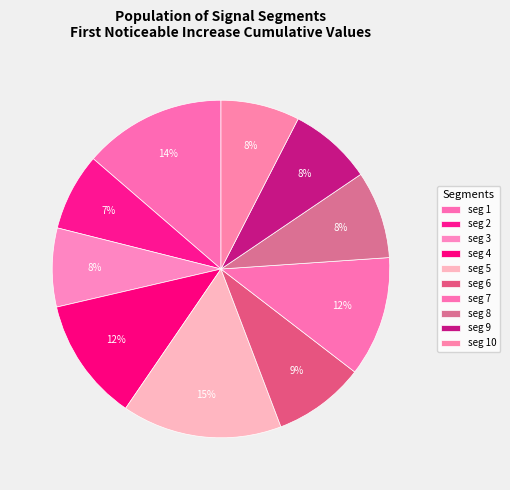

Which slice is the largest?

signal segment 5